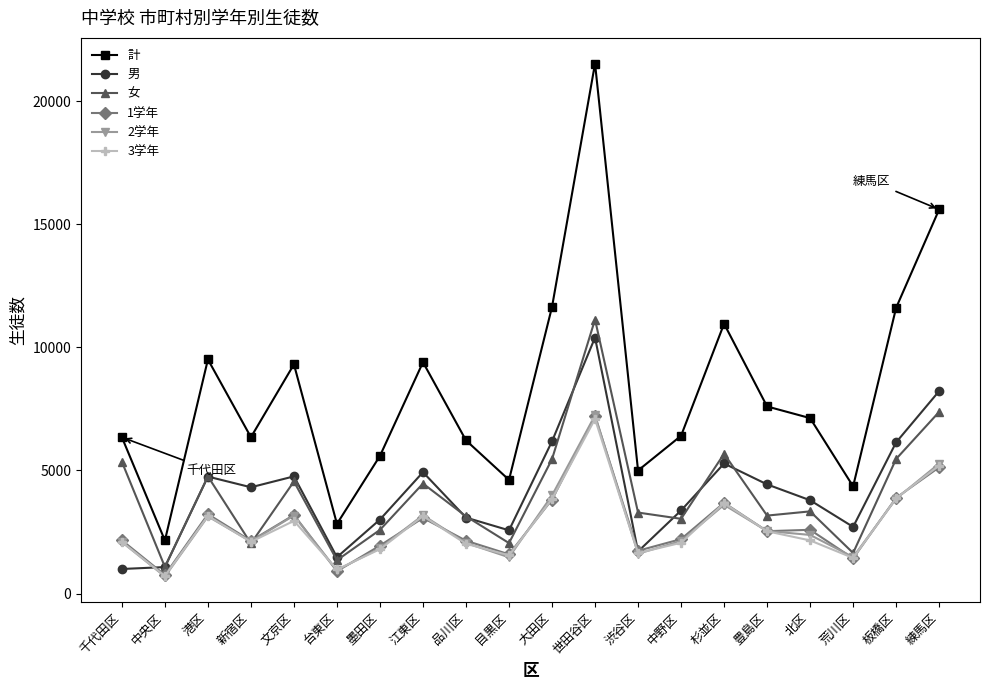

What is the value of the 3学年 point at the 6th from the left?

976